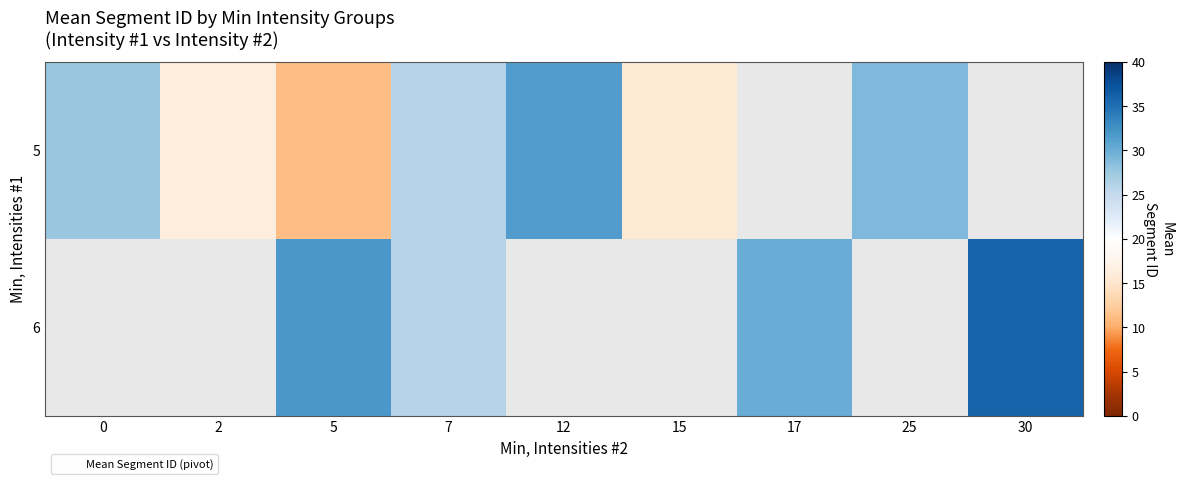

Which category has the highest value in the 5 series?

12